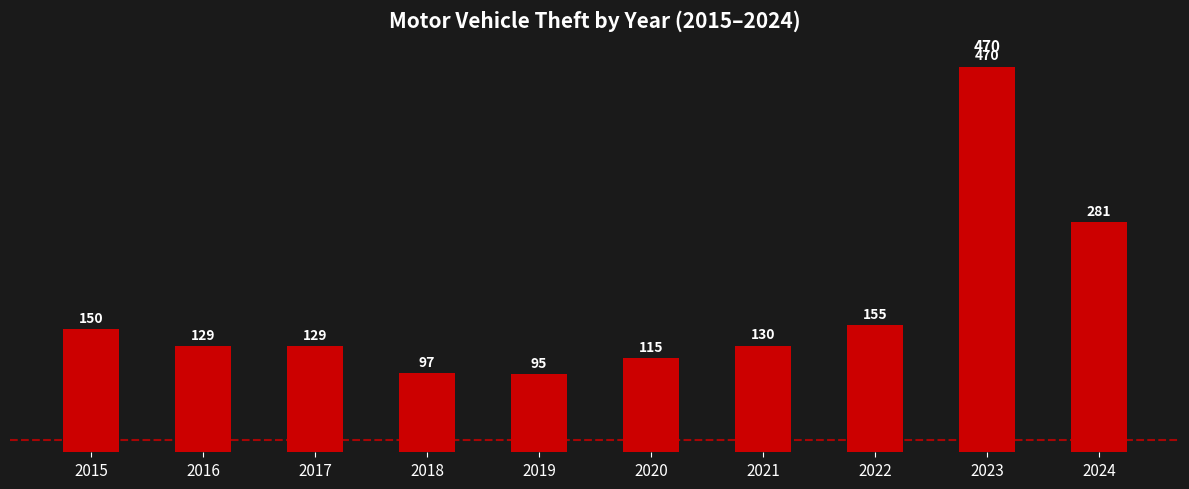

Is it true that the value at 2021 is 30?

False